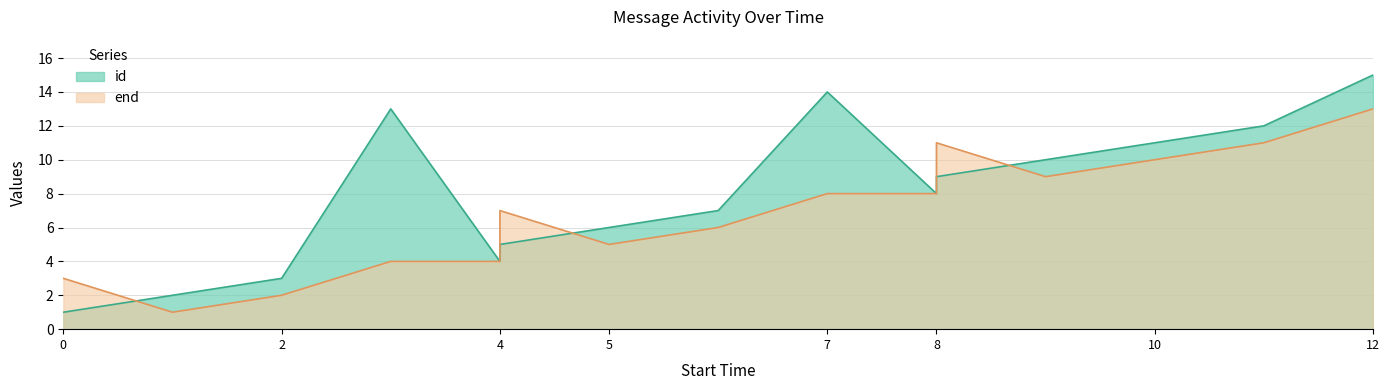

What is the value of the end point at the 6th from the left?

4